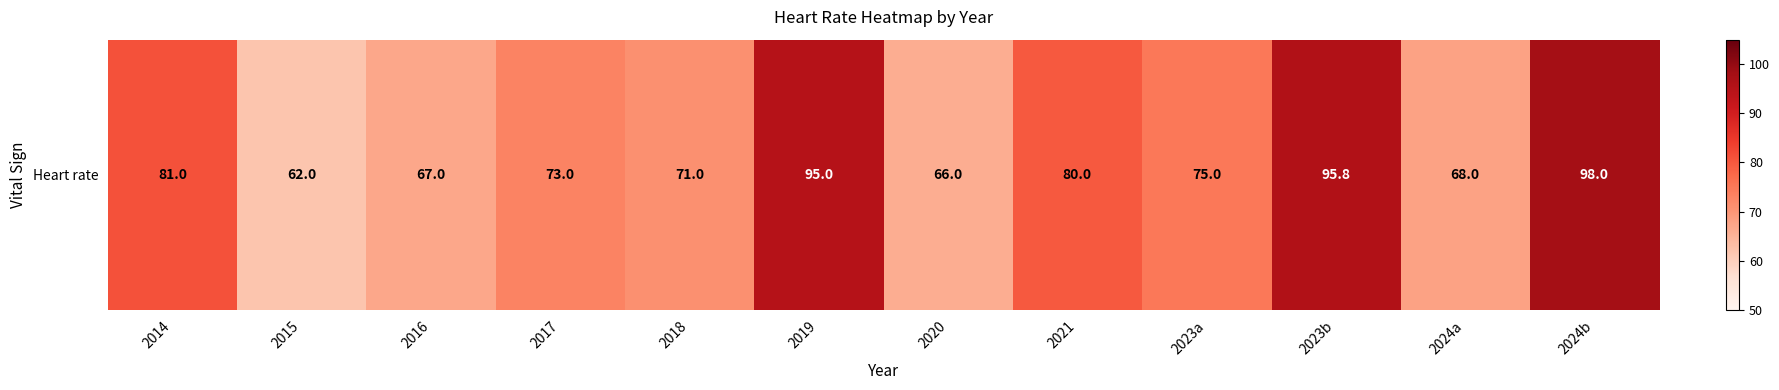

What is the smallest value displayed?

62.0